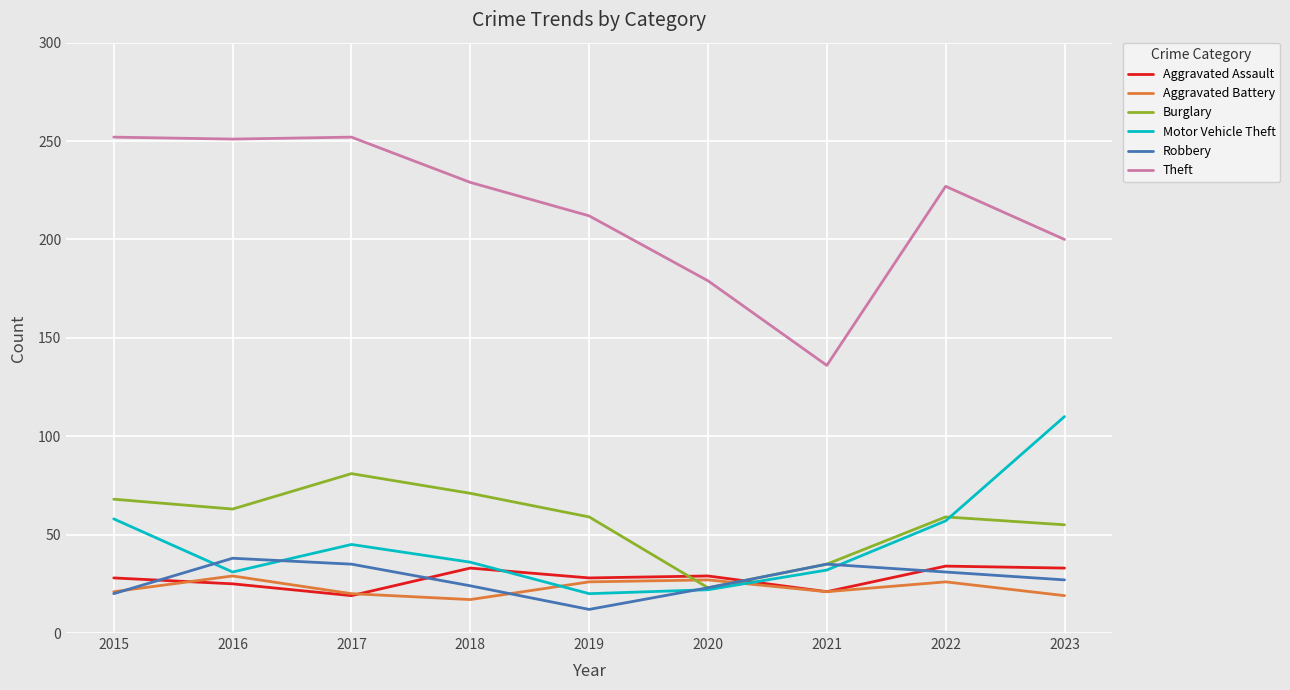

True or false: Theft and Burglary intersect in this chart.

False